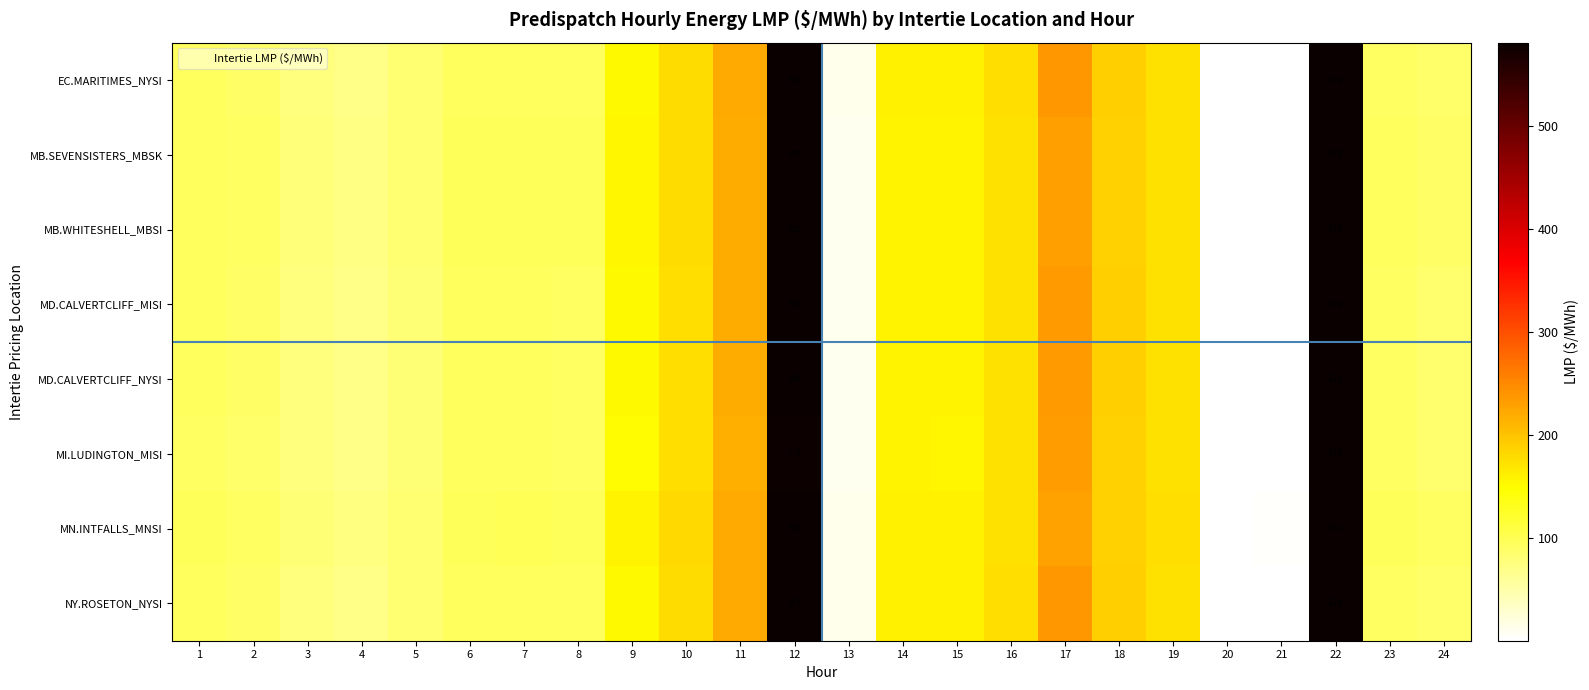

What is the approximate value of EC.MARITIMES_NYSI at 23?

93.6